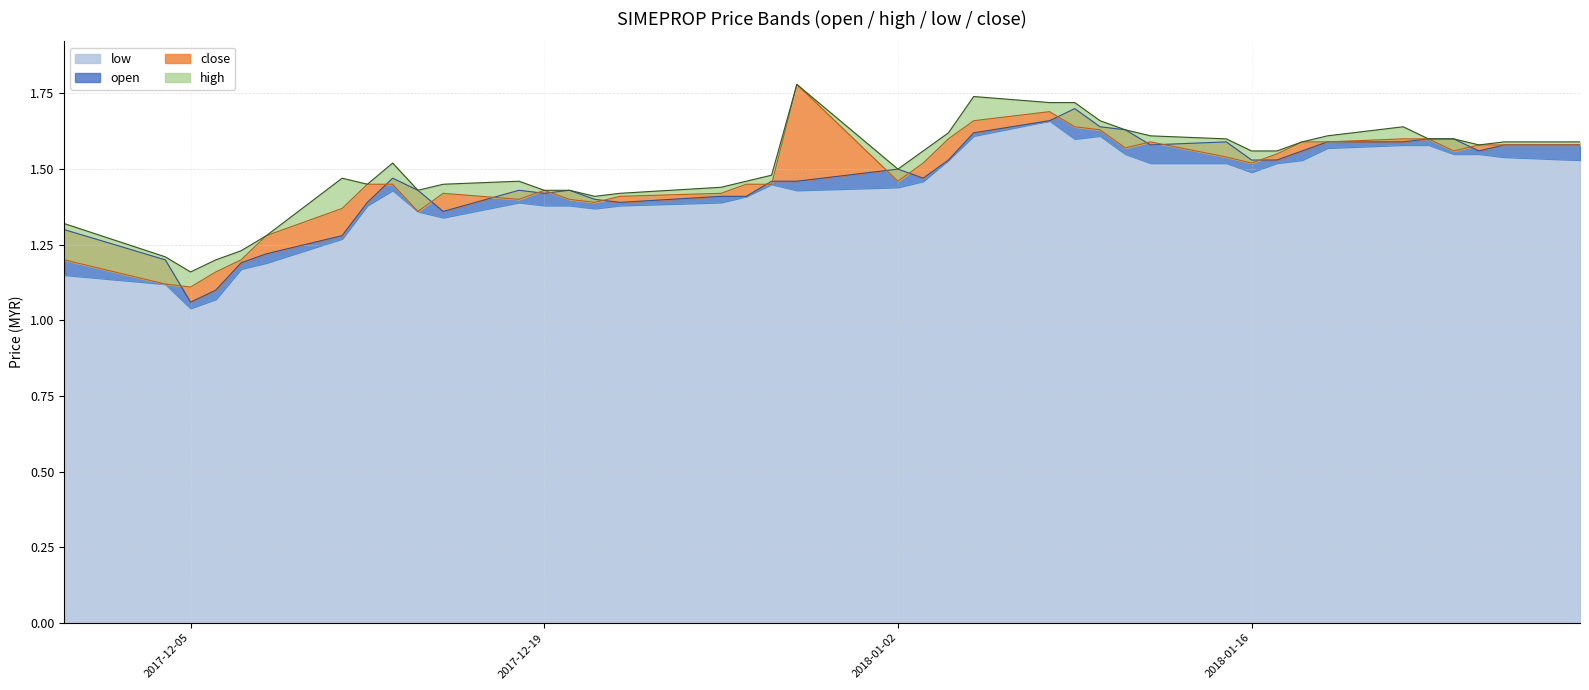

Read the close value at 2018-01-18.

1.6